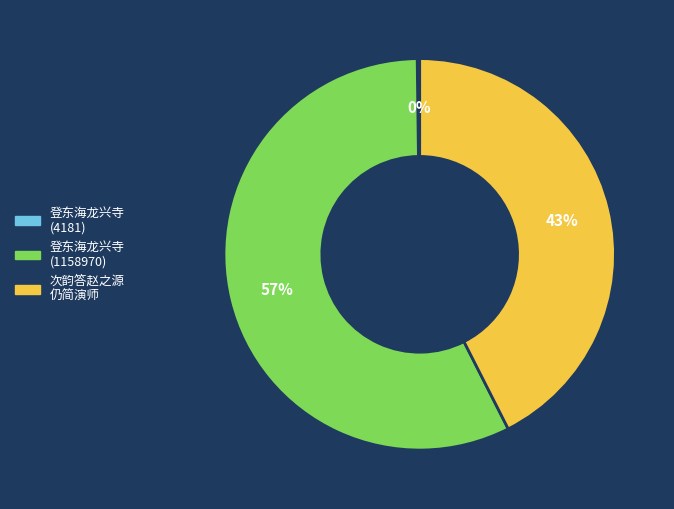

To the nearest percent, what is the average slice percentage?

33%